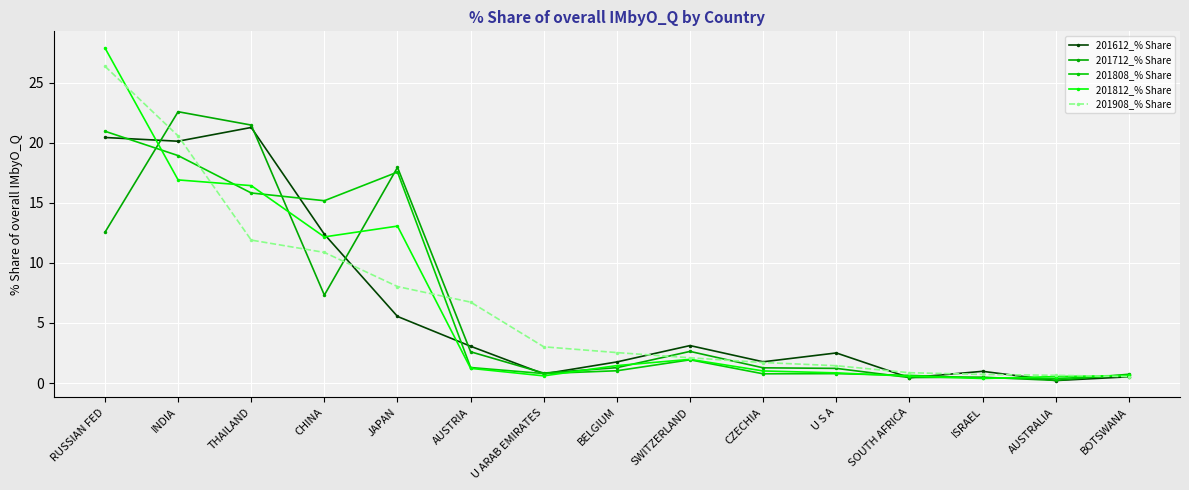

Does the chart have visible grid lines?

Yes